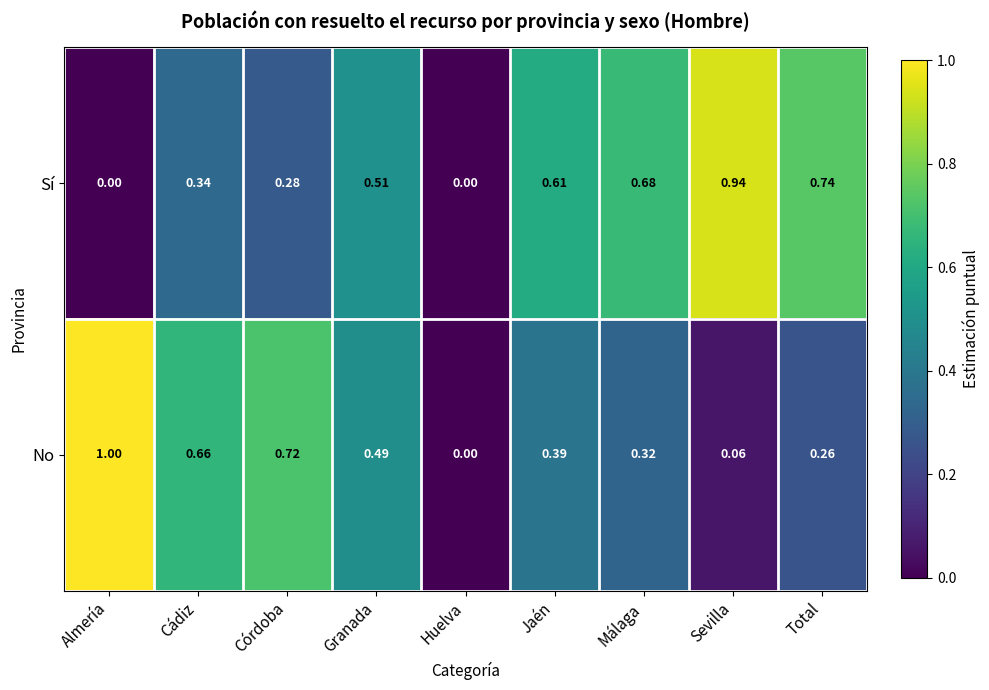

List the series in order of their overall mean, lowest first.

No, Sí